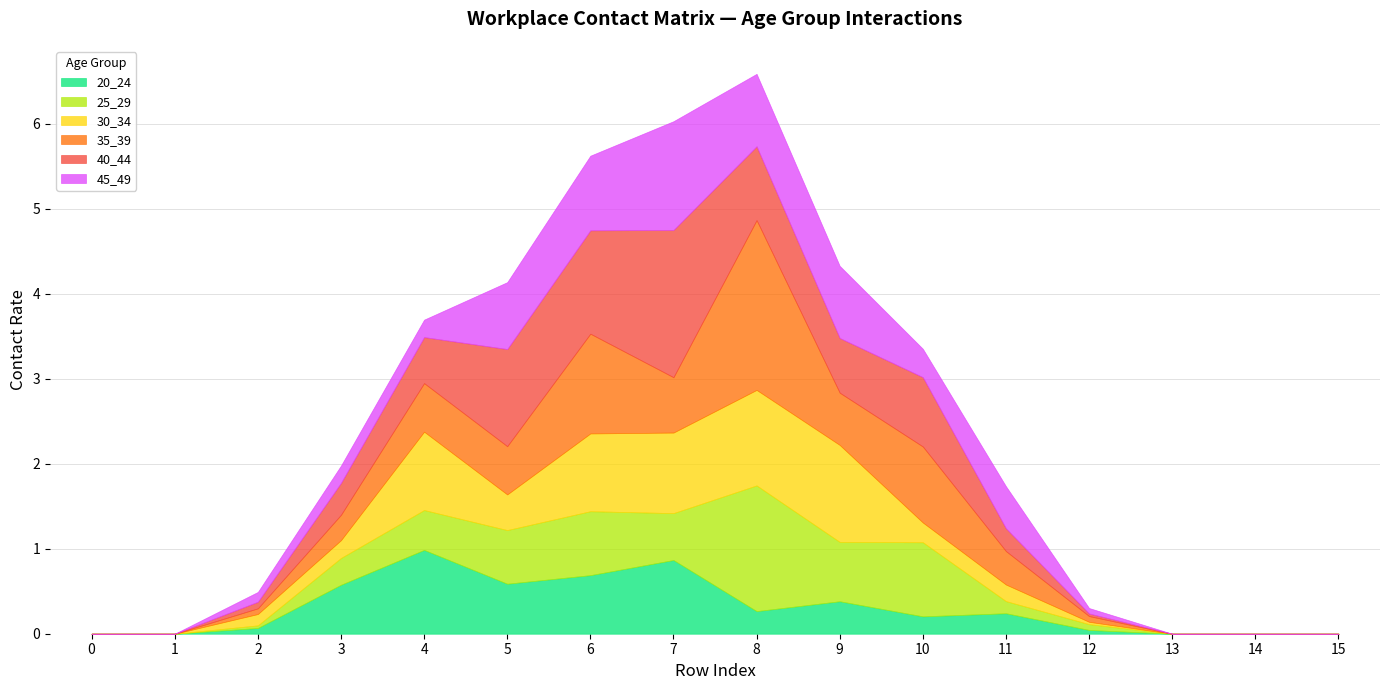

Between 6 and 3, which is larger?

6